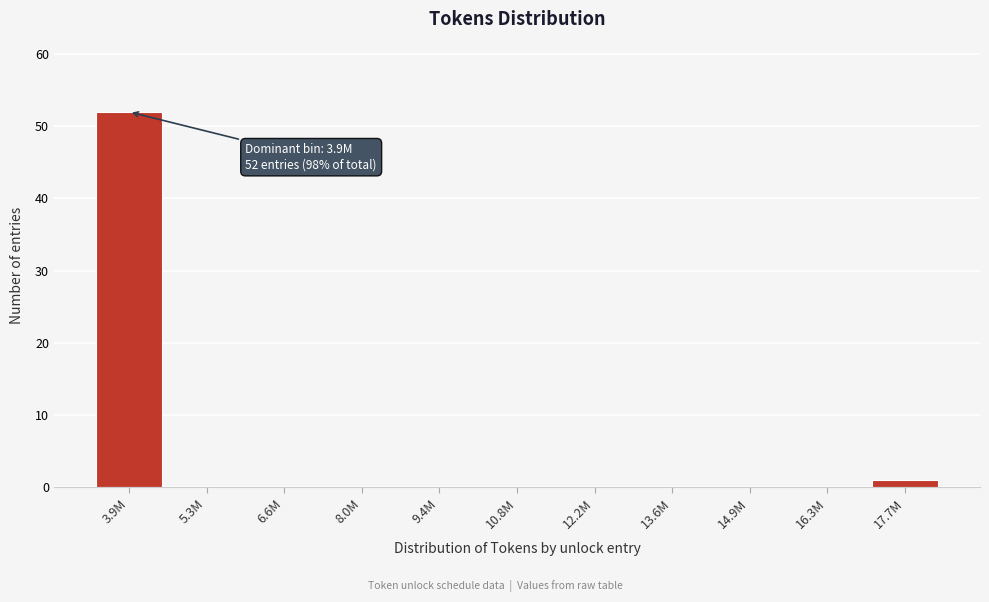

Reading left to right, transcribe all the data shown in this chart.

3.9M=52	5.3M=0	6.6M=0	8.0M=0	9.4M=0	10.8M=0	12.2M=0	13.6M=0	14.9M=0	16.3M=0	17.7M=1